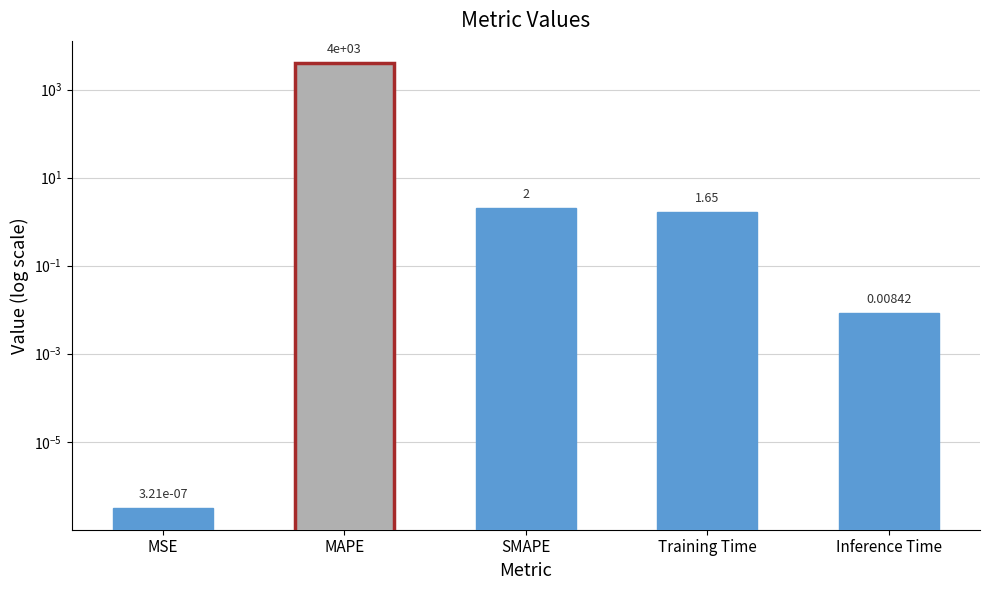

Reading right to left, what are all the values shown in this chart?

0.0	1.6	2.0	4001.1	0.0